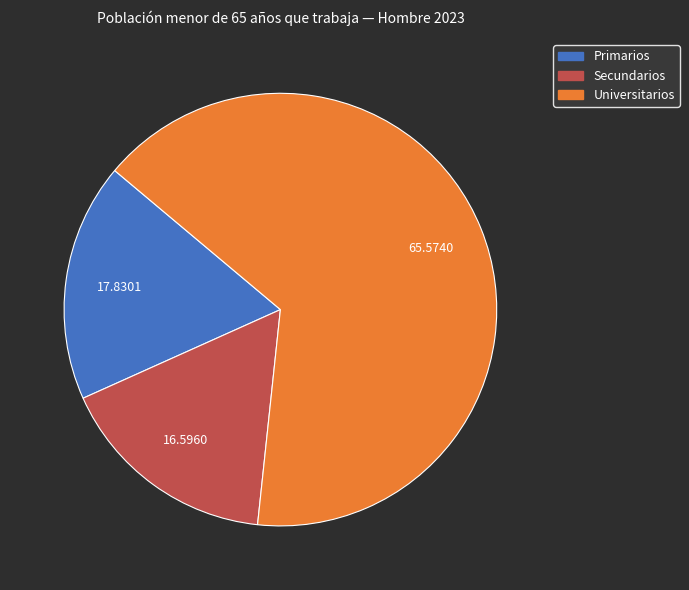

Between Primarios and Secundarios, which is larger?

Primarios